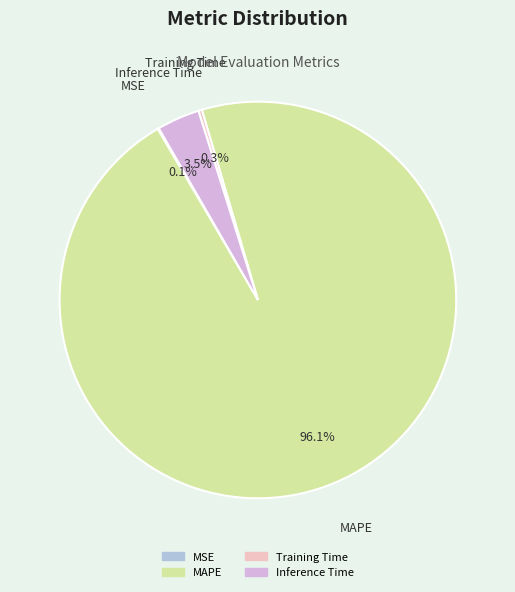

Which has a higher value, Inference Time or Training Time?

Inference Time